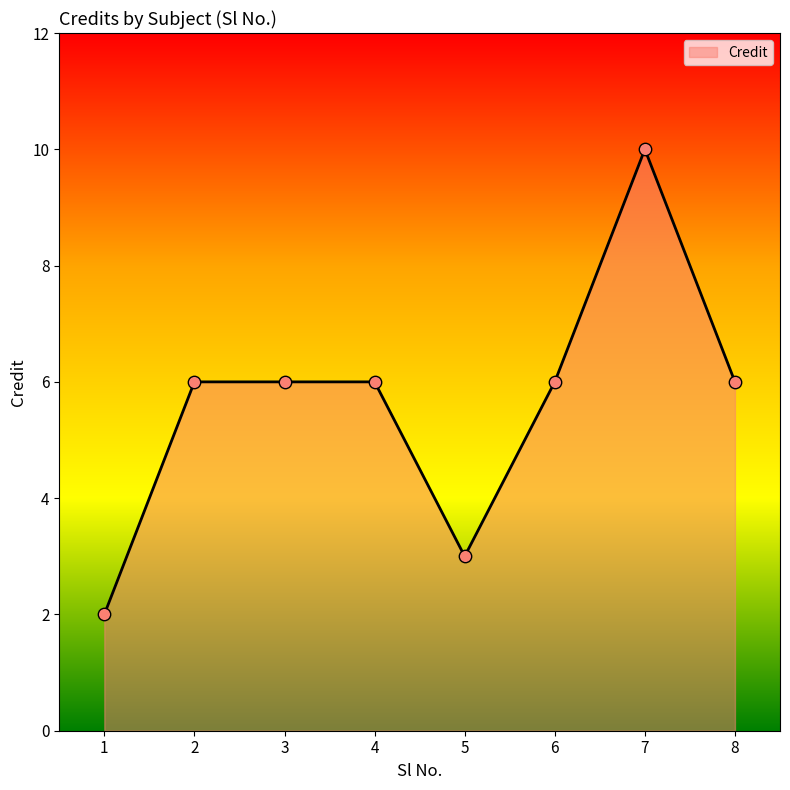

What is the ratio of the value at 3 to the value at 2?

1.0